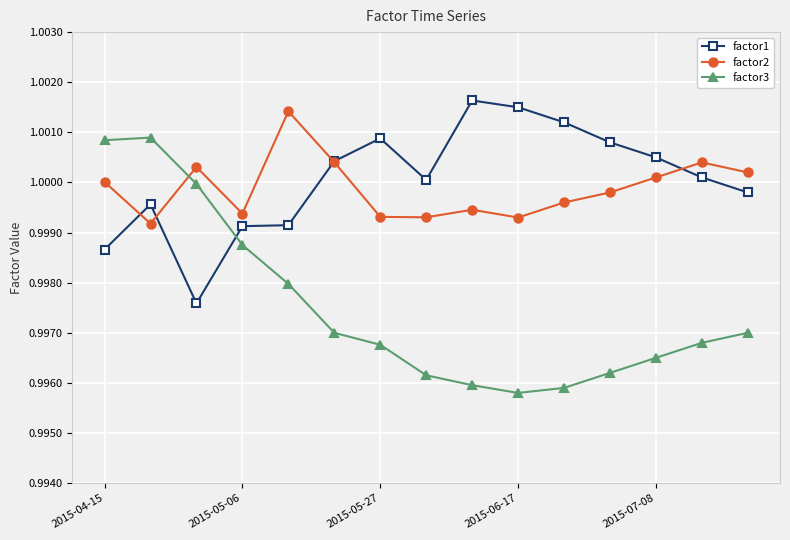

True or false: factor3 and factor2 intersect in this chart.

True